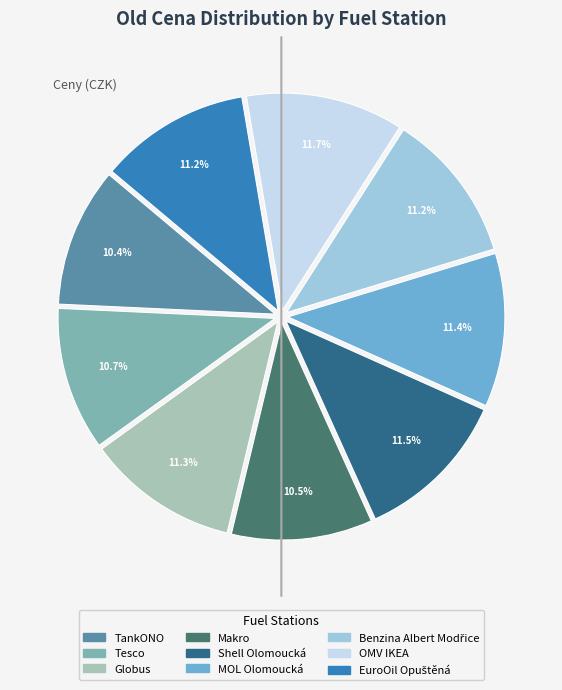

Does any single category account for the majority?

No